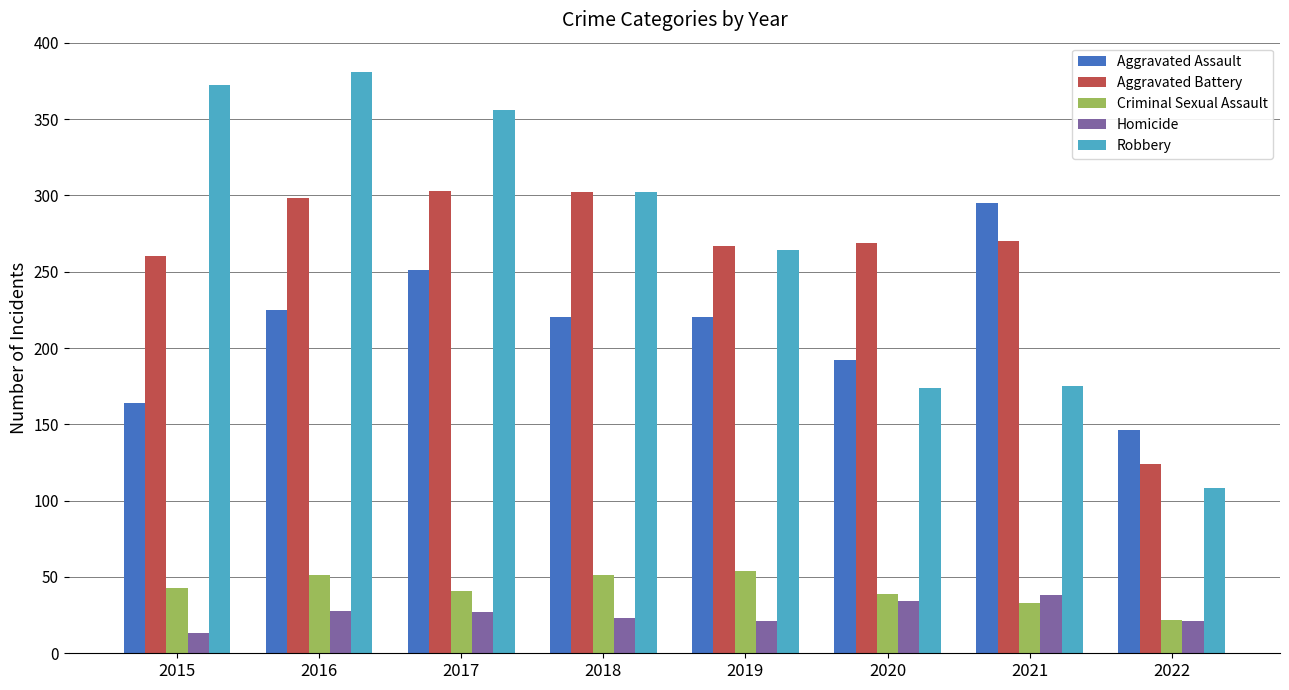

True or false: Aggravated Assault has a value of 146 at 2022.

True